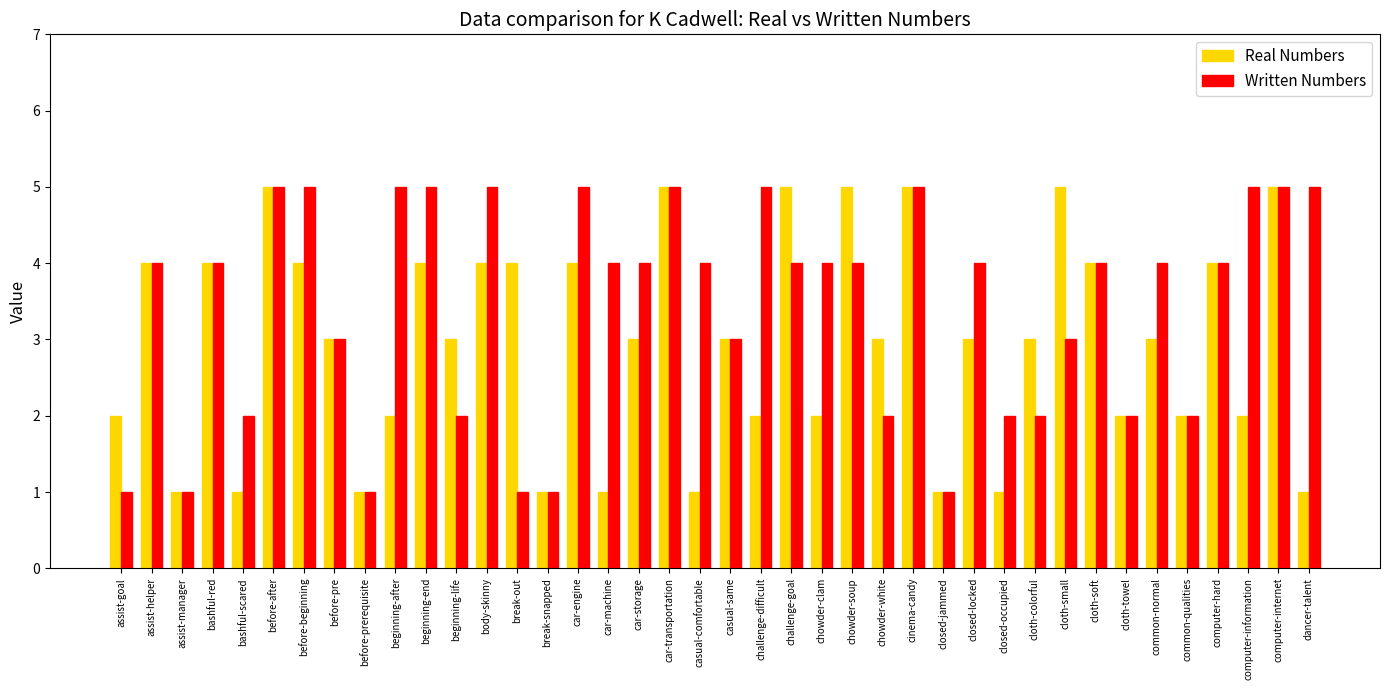

Rank the series at challenge-difficult from highest to lowest value.

Written Numbers, Real Numbers